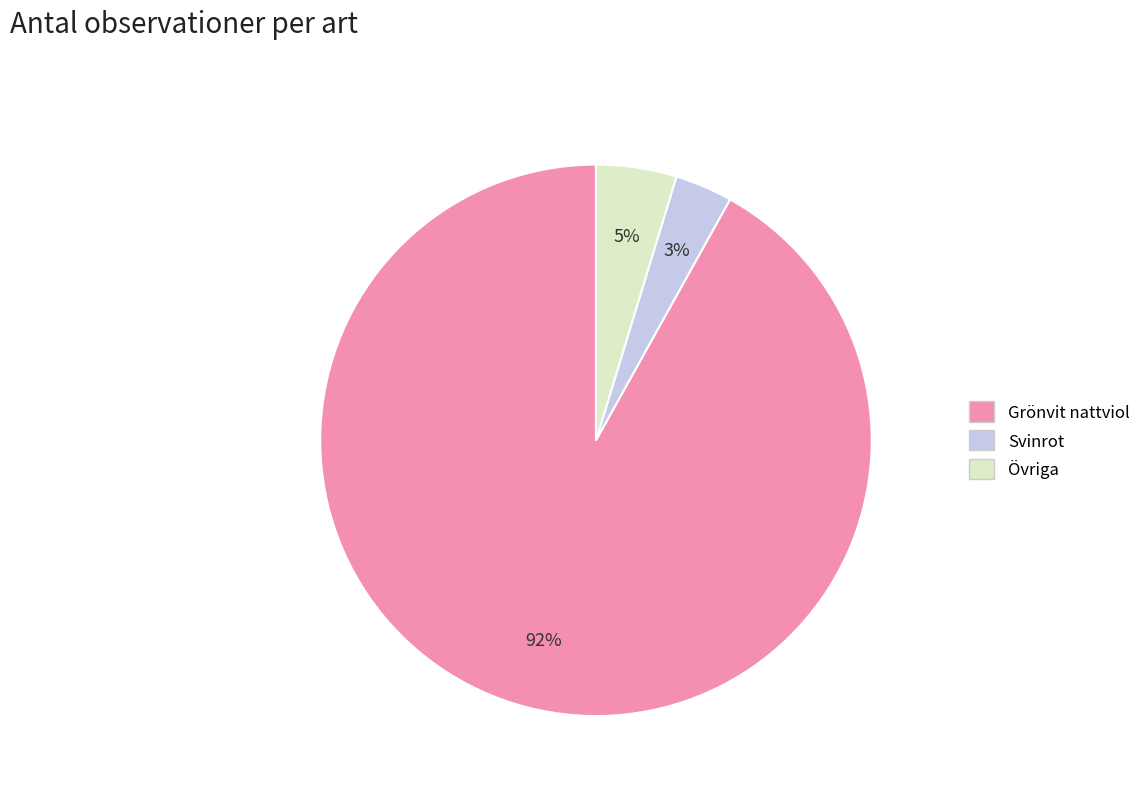

Is there a majority slice in this chart?

Yes